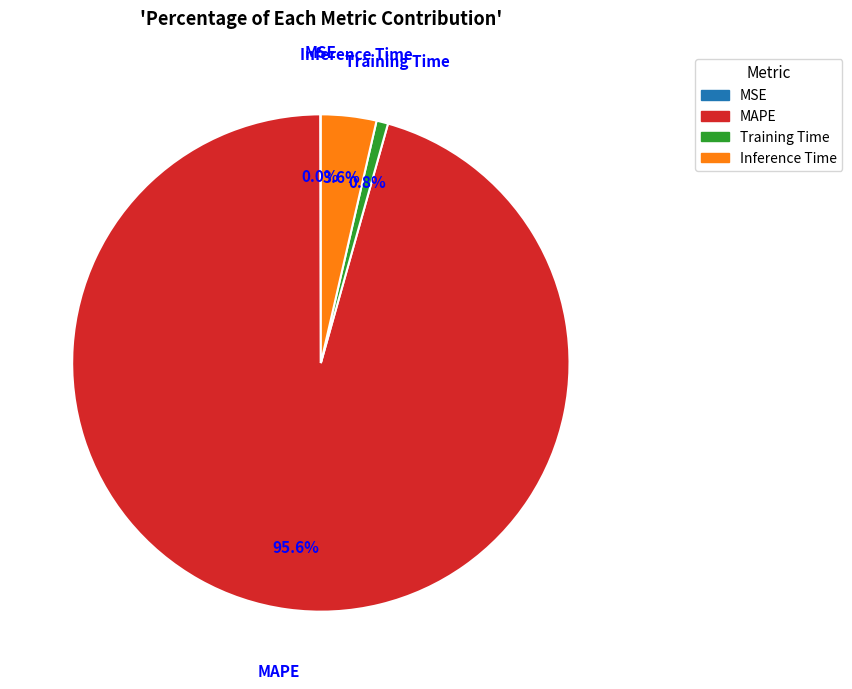

Does Training Time account for over 50% of the chart?

No